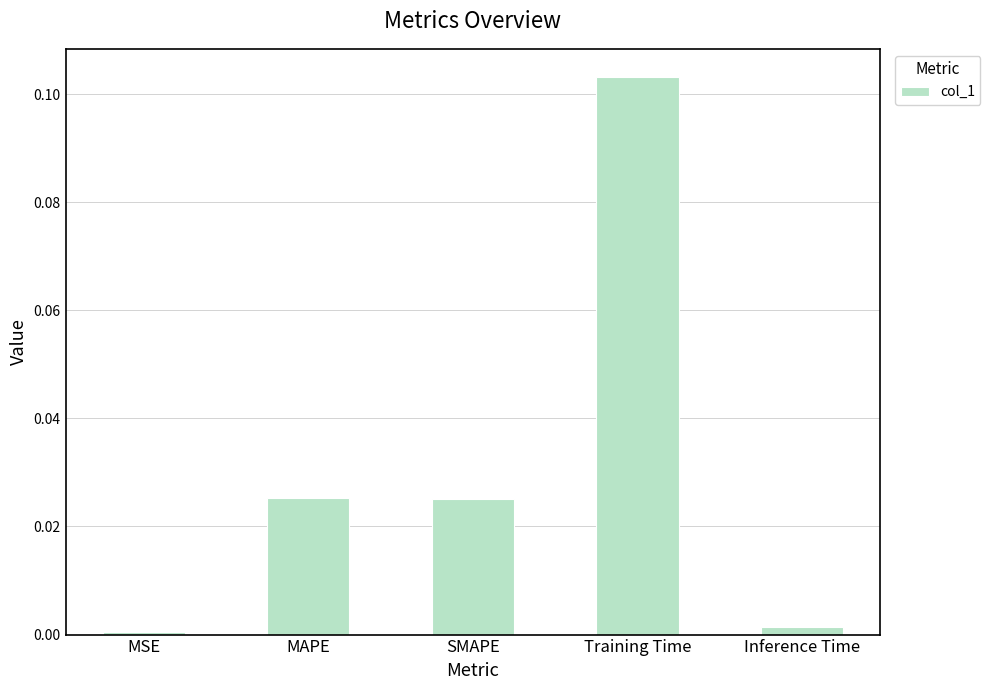

What is the label of the 5th bar from the left?

Inference Time